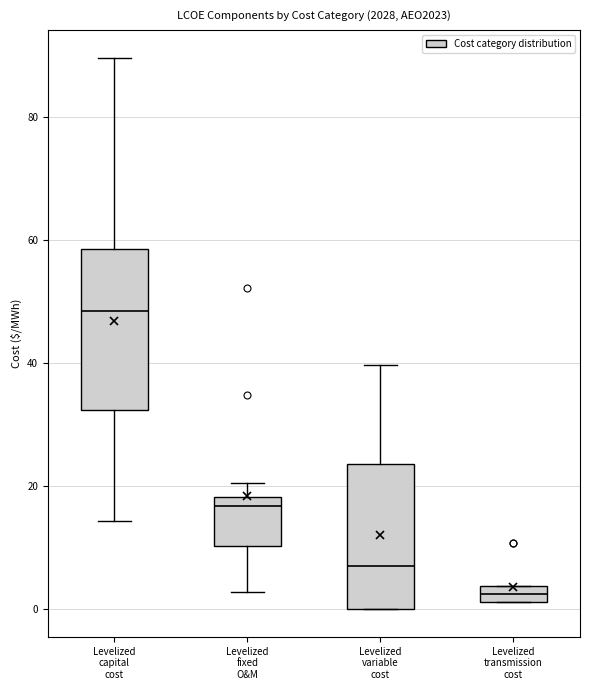

Which box has the lowest median line?

Levelized transmission cost